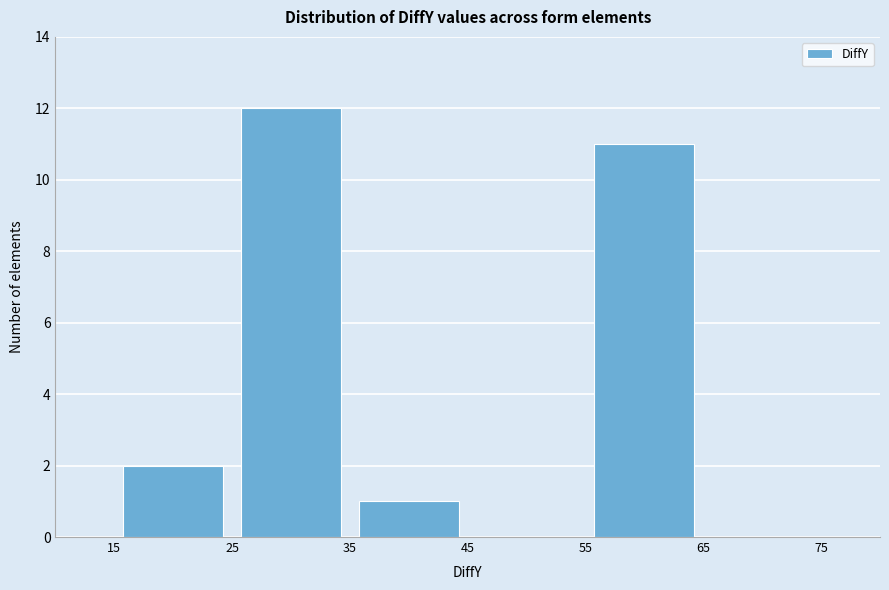

How tall is the bar that spans 55 to 65 on the x-axis? The values are not printed on the chart, so give them approximately, as read against the axis.

11